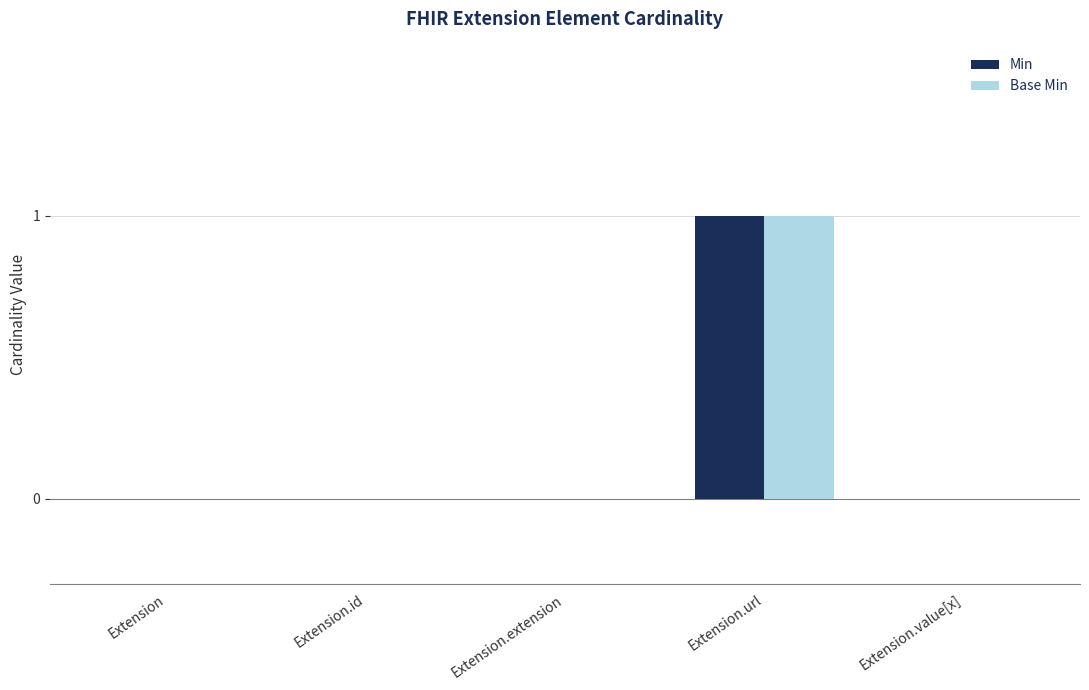

Reading left to right, transcribe all the data shown in this chart.

Min: 0	0	0	1	0
Base Min: 0	0	0	1	0